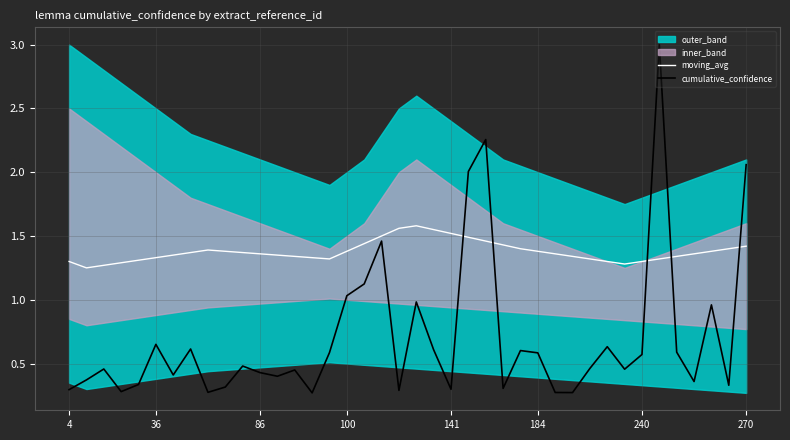

How many interior local valleys does the cumulative_confidence series have?

12